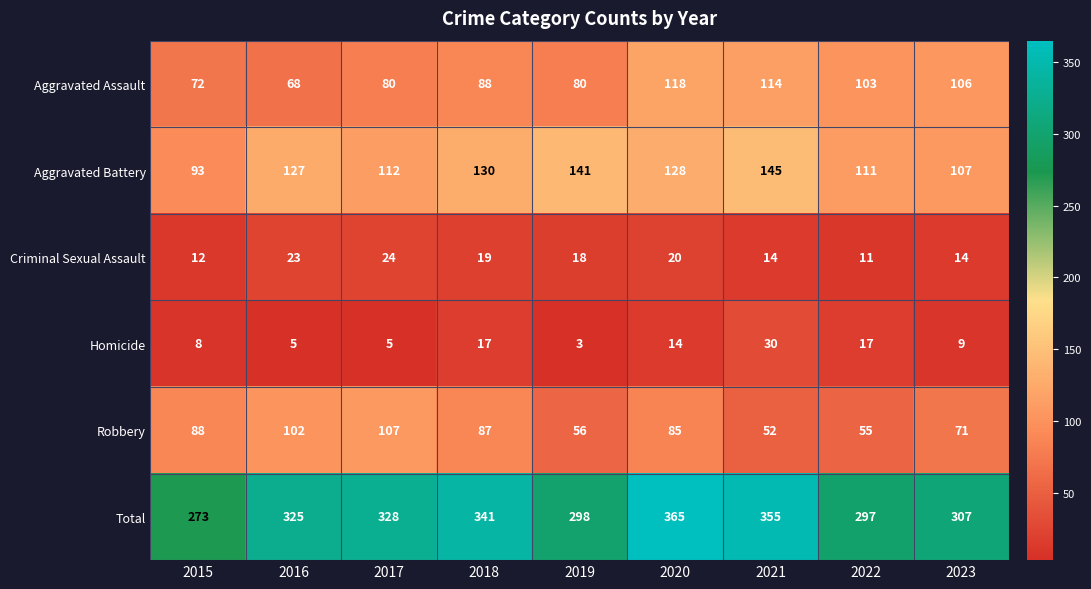

What is the approximate value of Aggravated Battery at 2021, to the nearest 5?

145